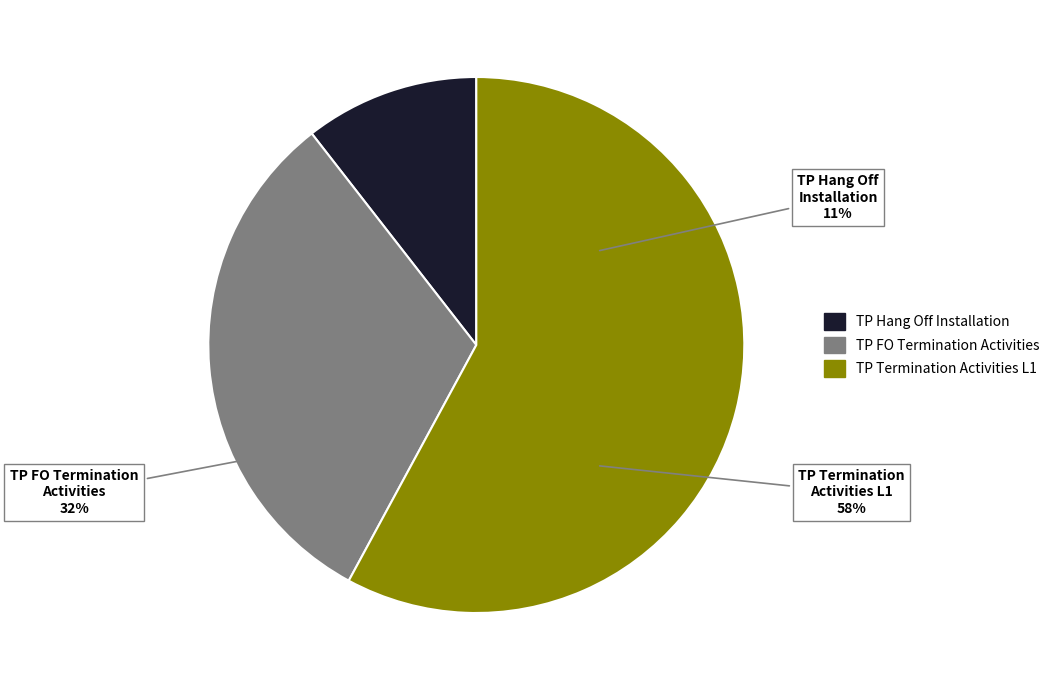

Count the number of slices in the pie.

3